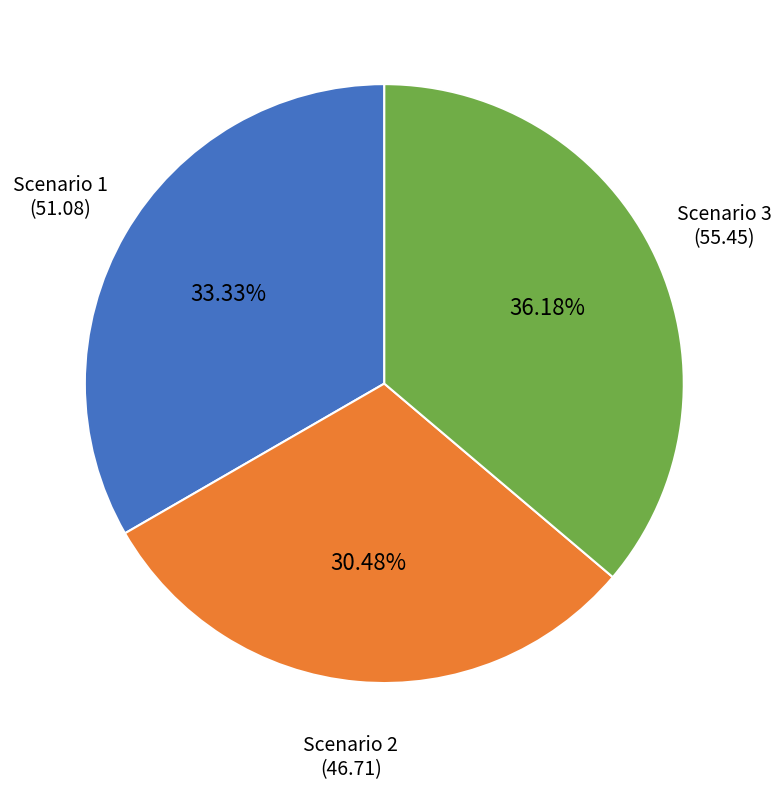

Which slice is the smallest?

Scenario 2